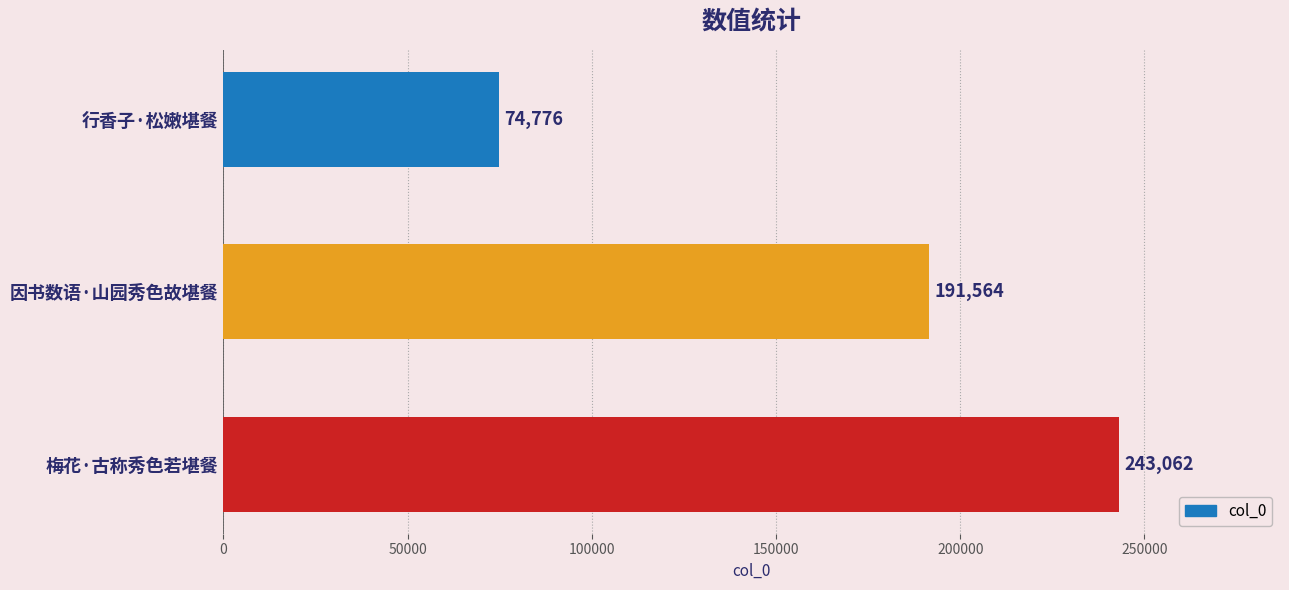

Reading top to bottom, extract all data points from this chart.

行香子·松嫩堪餐=74776	因书数语·山园秀色故堪餐=191564	梅花·古称秀色若堪餐=243062